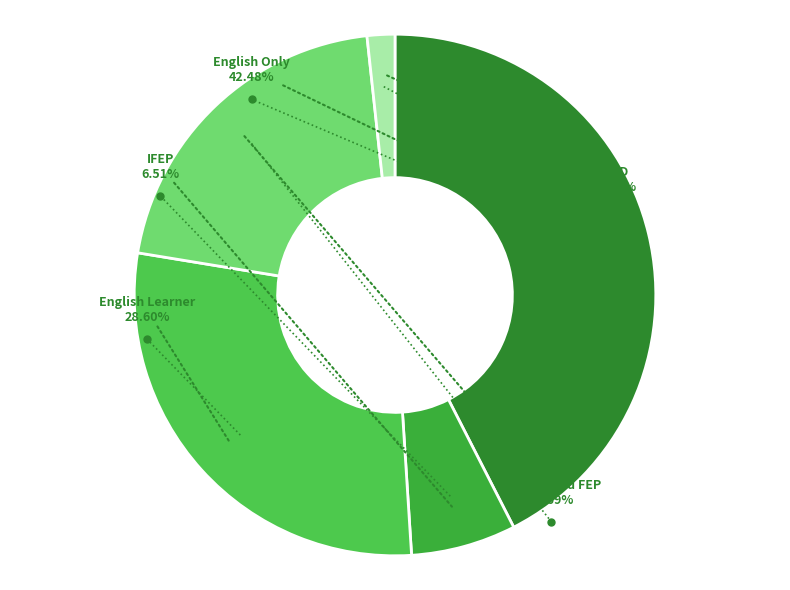

Count the number of slices in the pie.

5